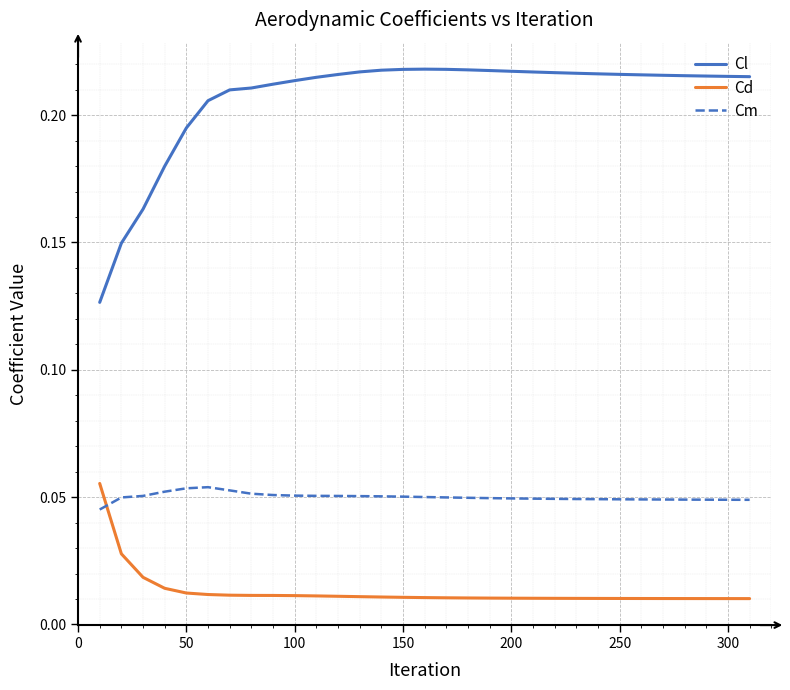

True or false: Cd and Cl intersect in this chart.

False